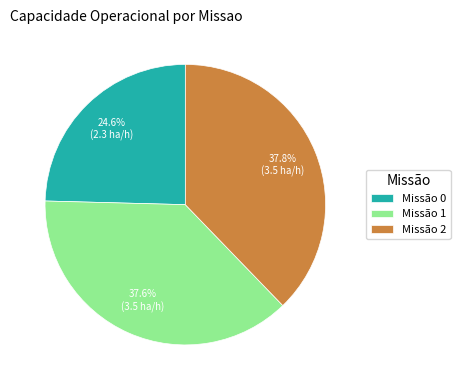

To the nearest percent, what is the difference between the largest and smallest slice percentages?

13%